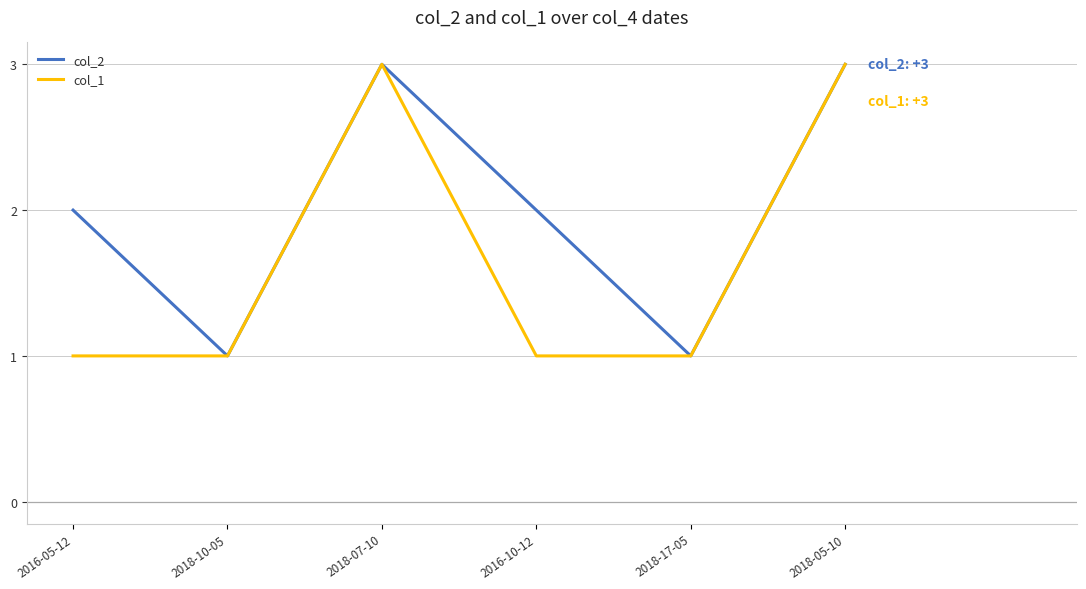

Does the chart display data point markers on the line(s)?

No